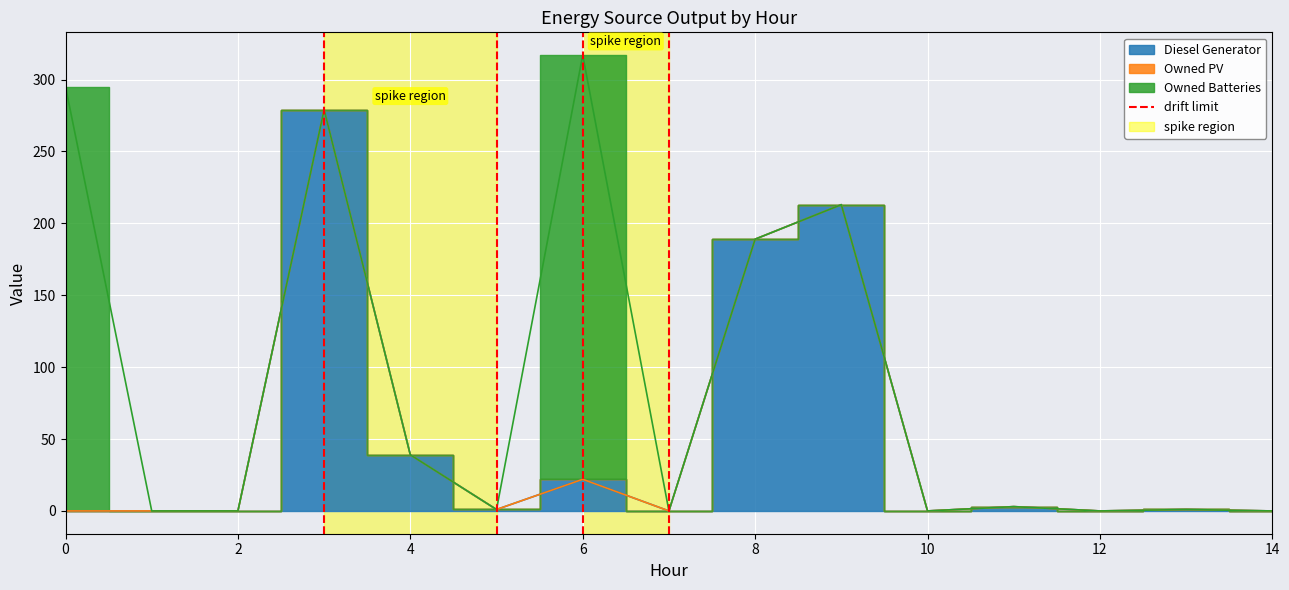

What are all the series names shown in the legend?

Diesel Generator, Owned PV, Owned Batteries